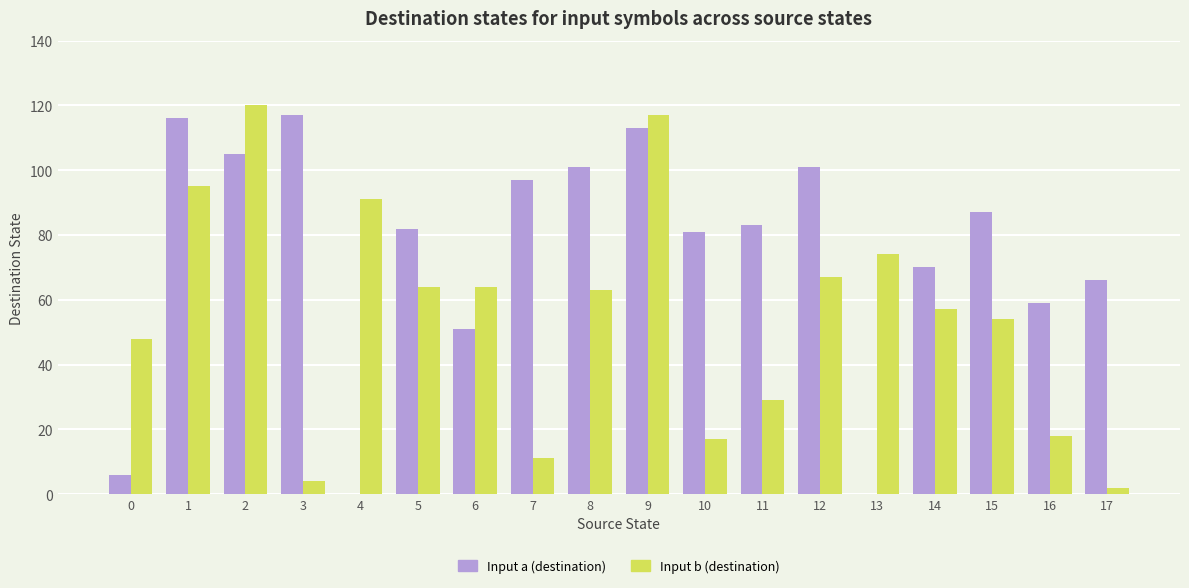

Is the value of Input b (destination) at 14 greater than the value of Input a (destination) at 9?

No